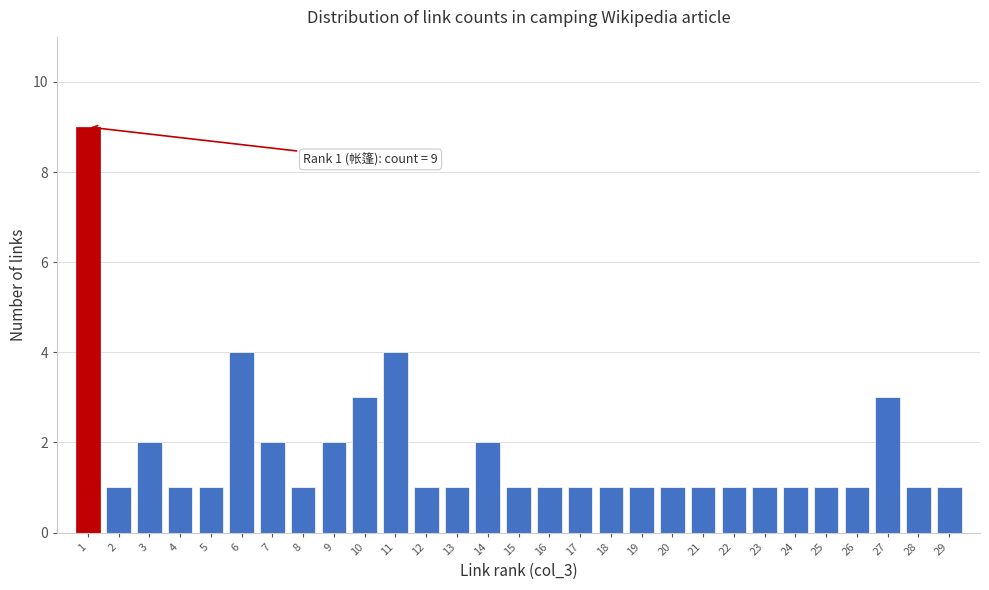

Reading left to right, what are all the values shown in this chart?

9	1	2	1	1	4	2	1	2	3	4	1	1	2	1	1	1	1	1	1	1	1	1	1	1	1	3	1	1